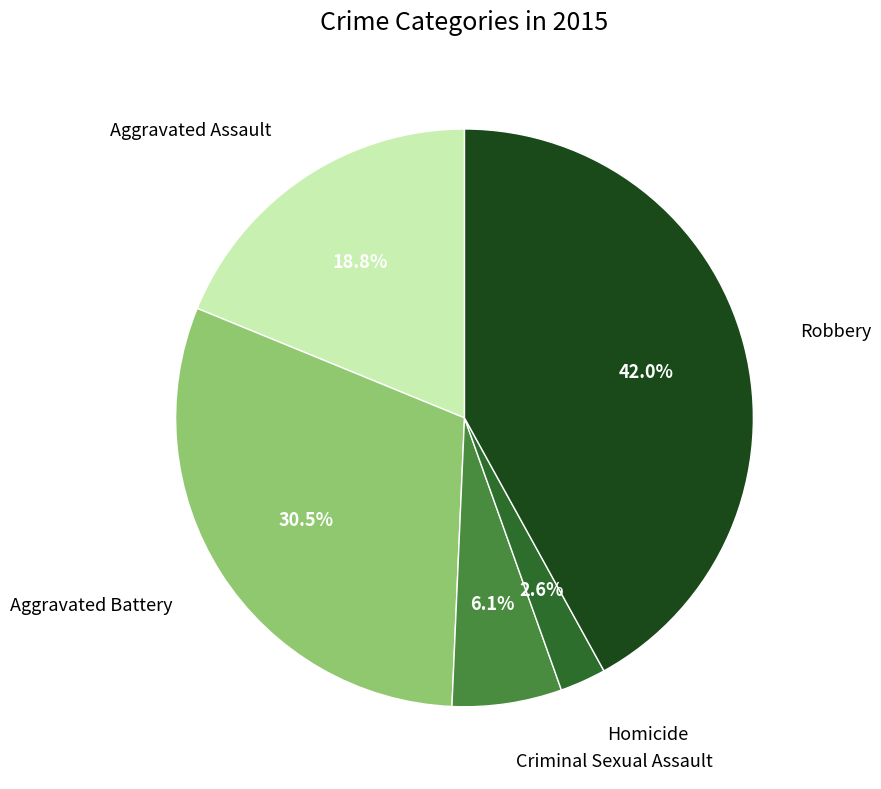

Is there a majority slice in this chart?

No